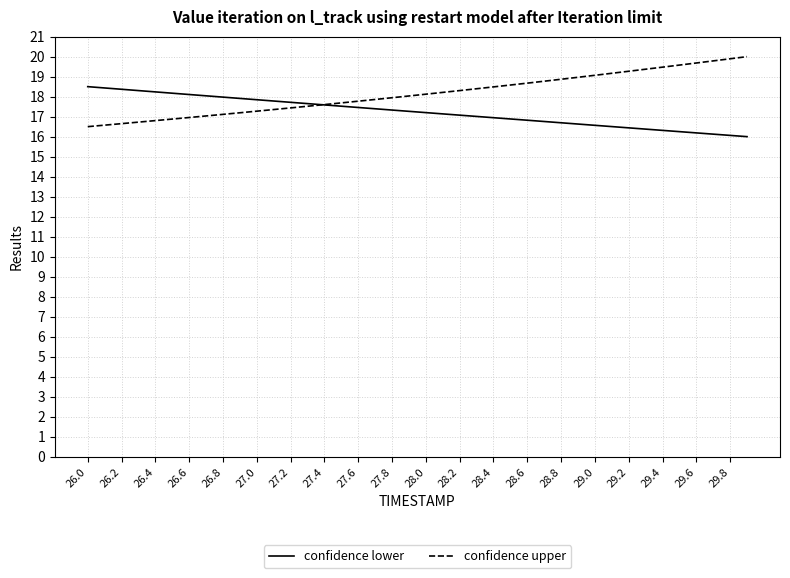

What is the smallest value displayed?

16.0